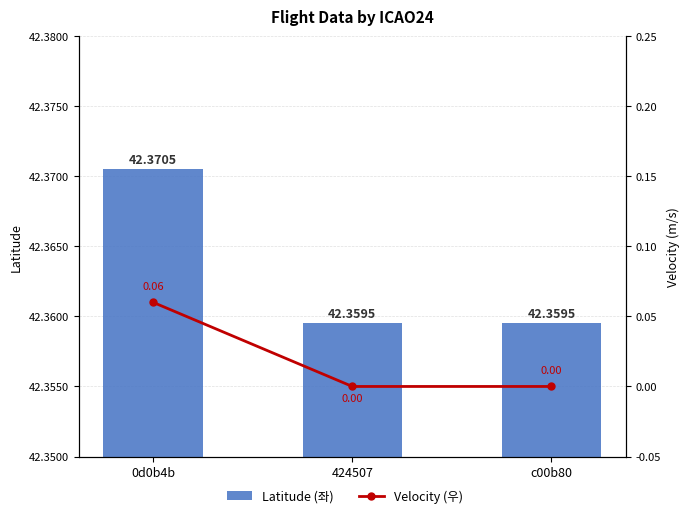

At which label does Velocity (우) reach its peak?

0d0b4b